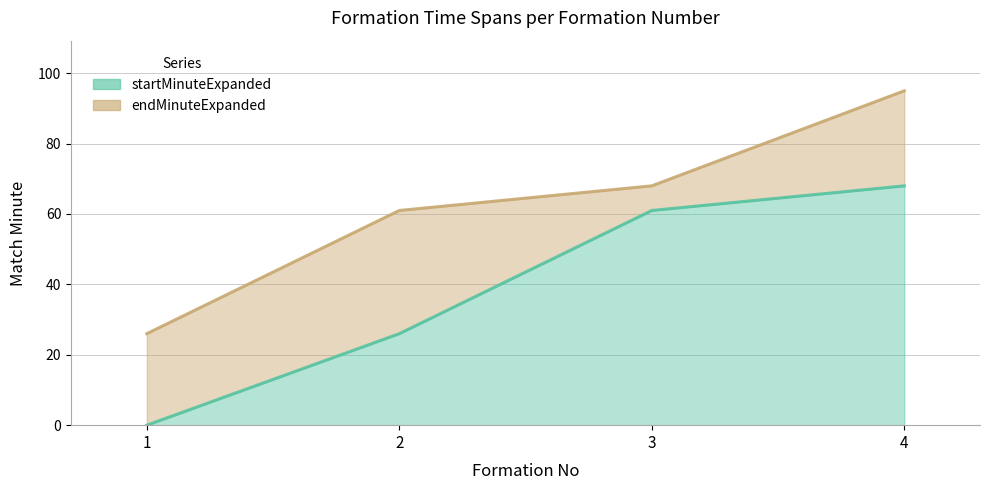

Is it true that startMinuteExpanded equals 92 at 3?

False